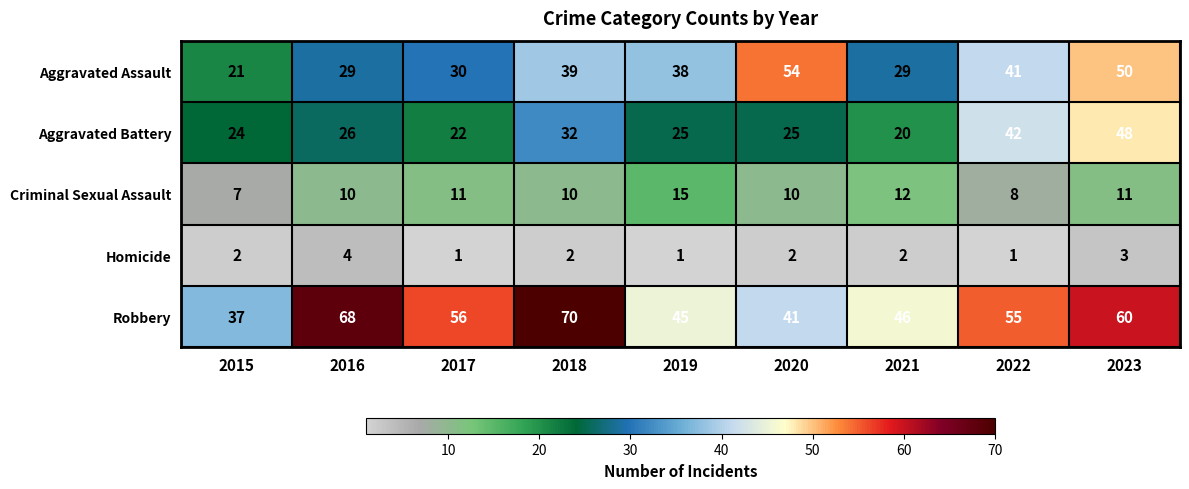

The Homicide series shows 2 at 2015. True or false?

True